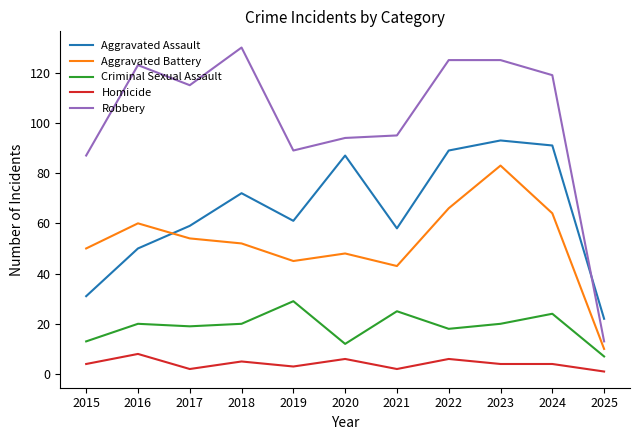

Reading left to right, what are all the values shown in this chart?

Aggravated Assault: 2015=31	2016=50	2017=59	2018=72	2019=61	2020=87	2021=58	2022=89	2023=93	2024=91	2025=22
Aggravated Battery: 2015=50	2016=60	2017=54	2018=52	2019=45	2020=48	2021=43	2022=66	2023=83	2024=64	2025=10
Criminal Sexual Assault: 2015=13	2016=20	2017=19	2018=20	2019=29	2020=12	2021=25	2022=18	2023=20	2024=24	2025=7
Homicide: 2015=4	2016=8	2017=2	2018=5	2019=3	2020=6	2021=2	2022=6	2023=4	2024=4	2025=1
Robbery: 2015=87	2016=123	2017=115	2018=130	2019=89	2020=94	2021=95	2022=125	2023=125	2024=119	2025=13